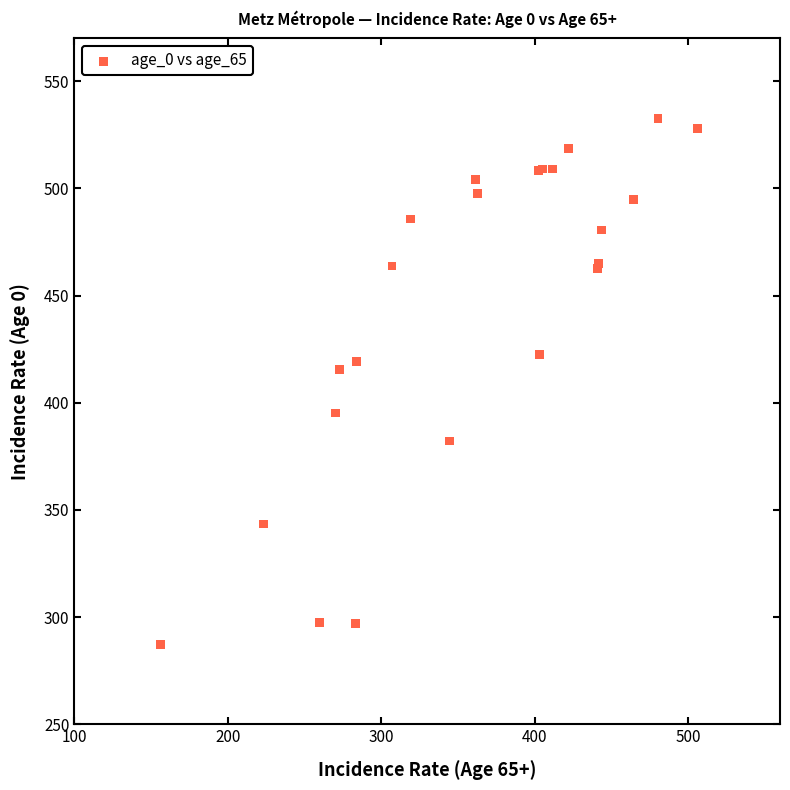

What Y value in the scatter plot is closest to 409?

415.5